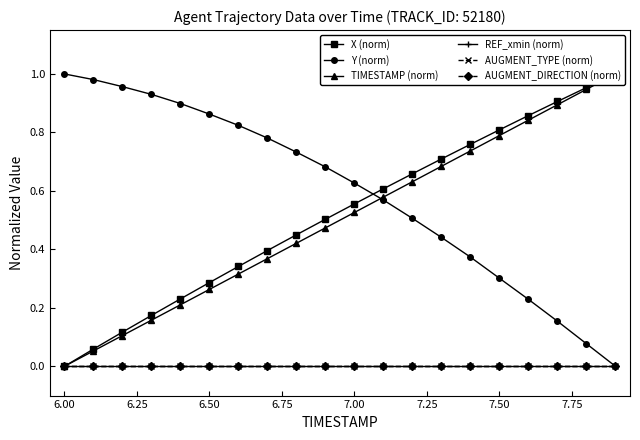

What are all the series names shown in the legend?

X (norm), Y (norm), TIMESTAMP (norm), REF_xmin (norm), AUGMENT_TYPE (norm), AUGMENT_DIRECTION (norm)